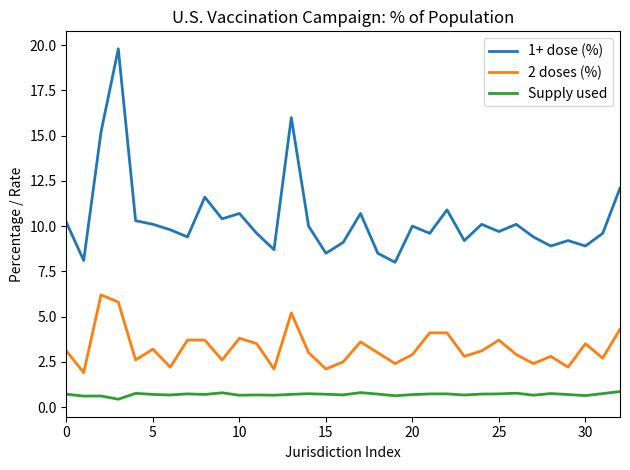

What is the maximum value shown in the chart?

19.8